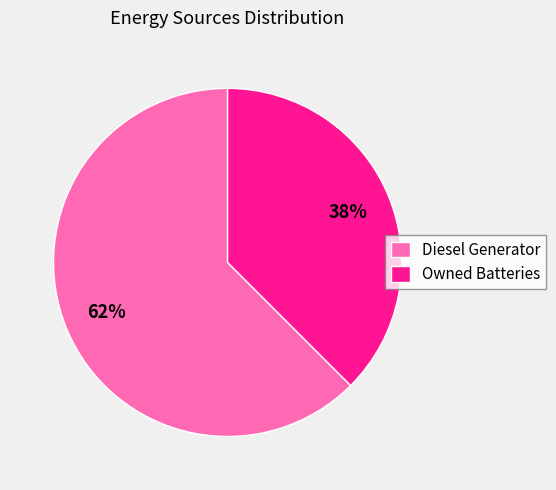

What percentage is the Diesel Generator slice, to the nearest percent?

62%